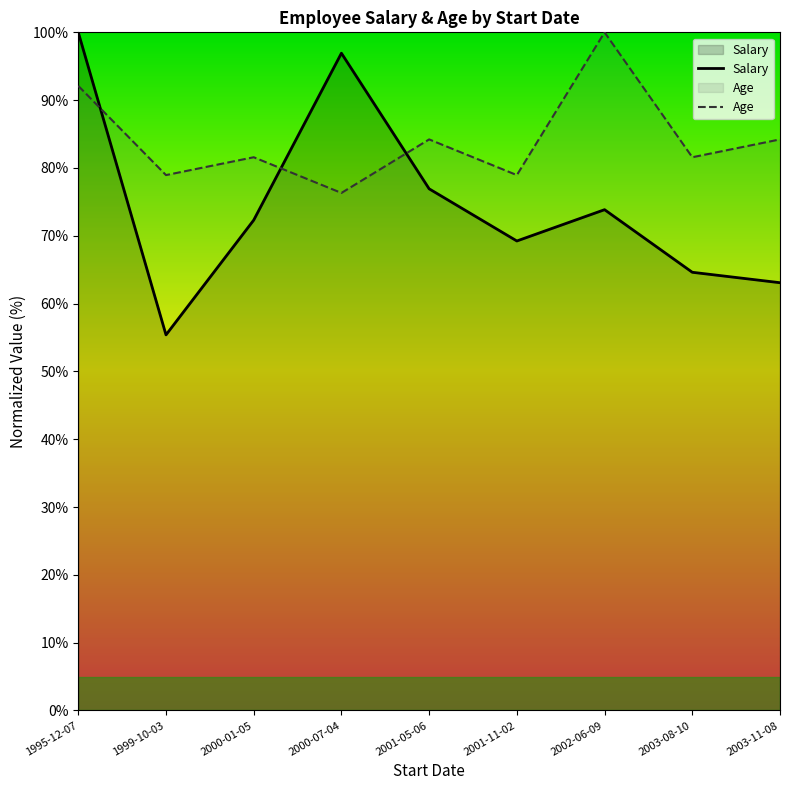

The Salary series shows 96.9 at 2000-07-04. True or false?

True